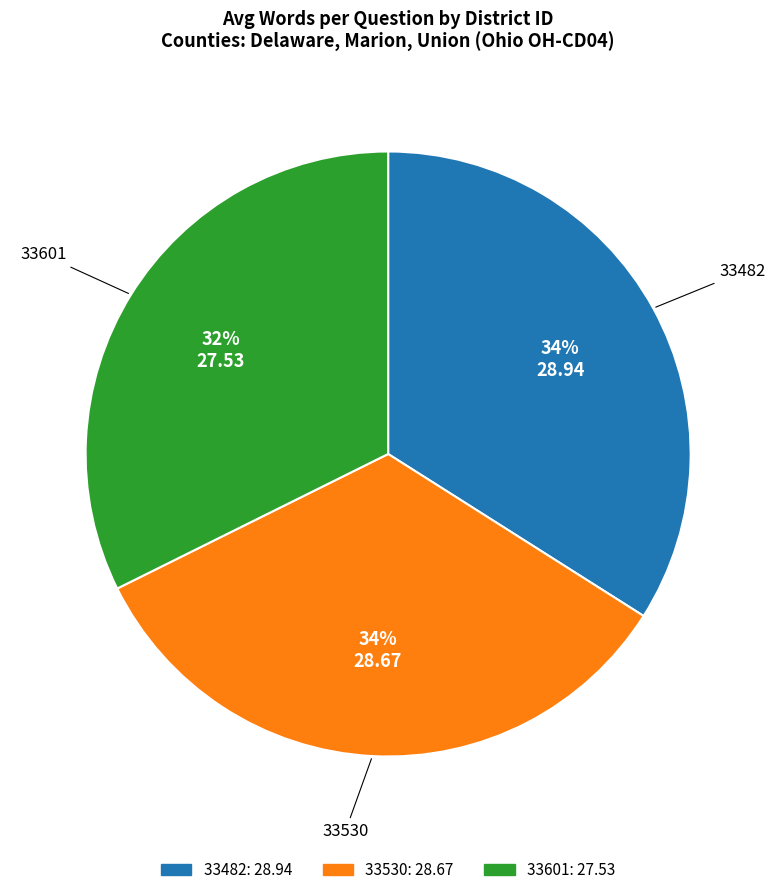

True or false: 33530 accounts for 20% of the total.

False